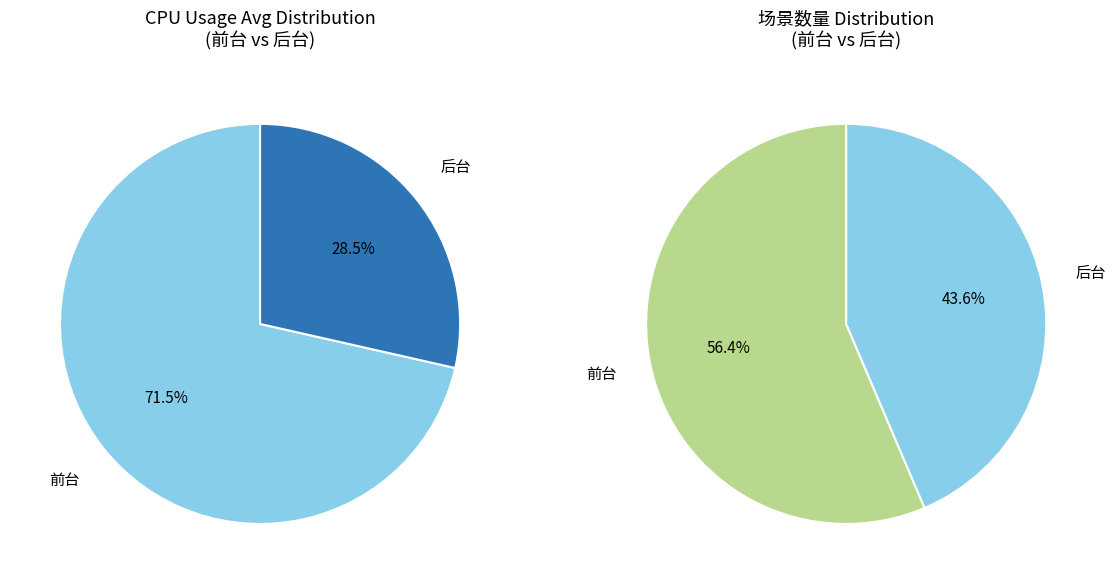

True or false: 前台 accounts for 15% of the total.

False